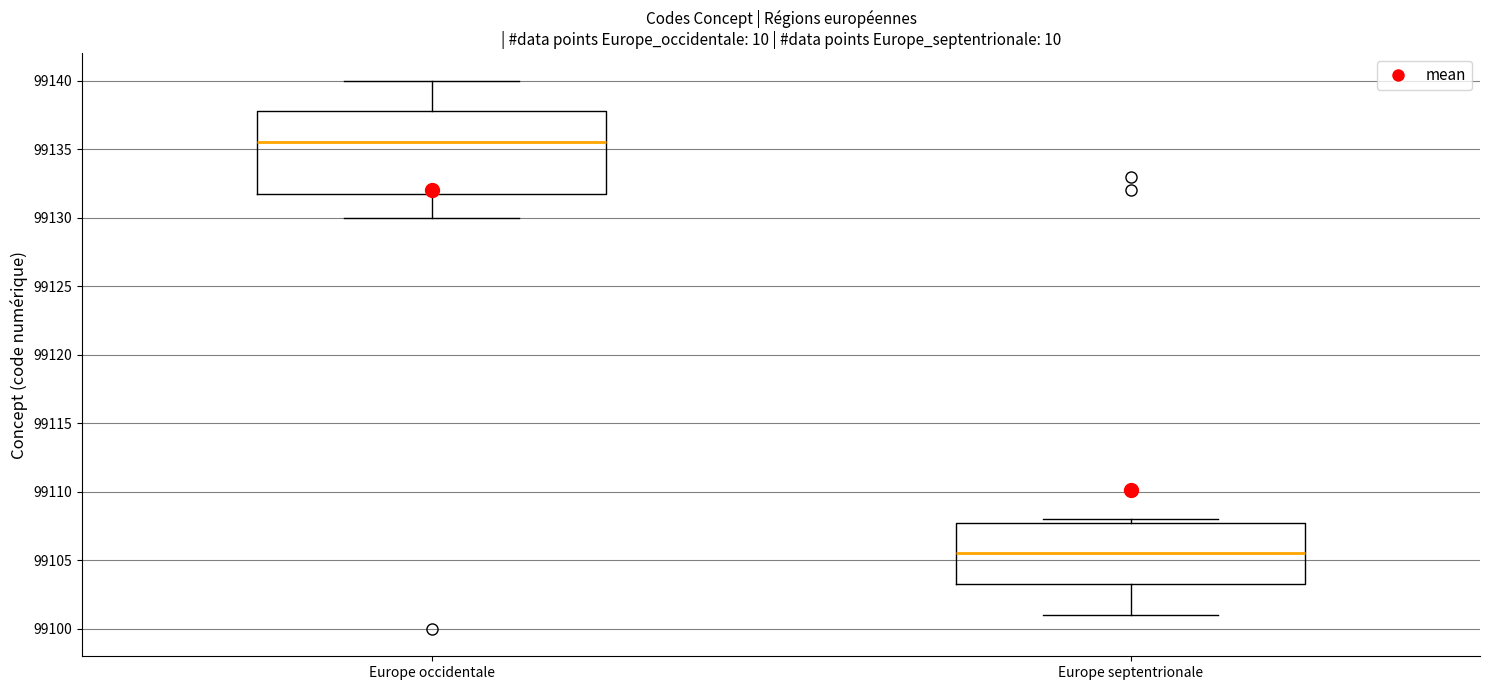

Reading left to right, transcribe this box plot: for each box, give where its median line is, the range the box spans, and where its two whiskers end, as read against the y-axis. The values are not printed on the chart, so give them approximately, as read against the axis.

Europe occidentale: median 99135.5, box 99132.0 to 99138.0, whiskers 99130.0 to 99140.0
Europe septentrionale: median 99105.5, box 99103.5 to 99108.0, whiskers 99101.0 to 99108.0 (just above the box's upper edge)